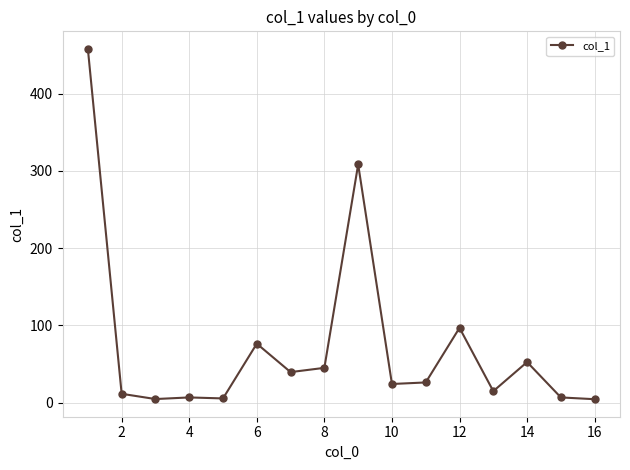

What is the sum of all values?

1180.8